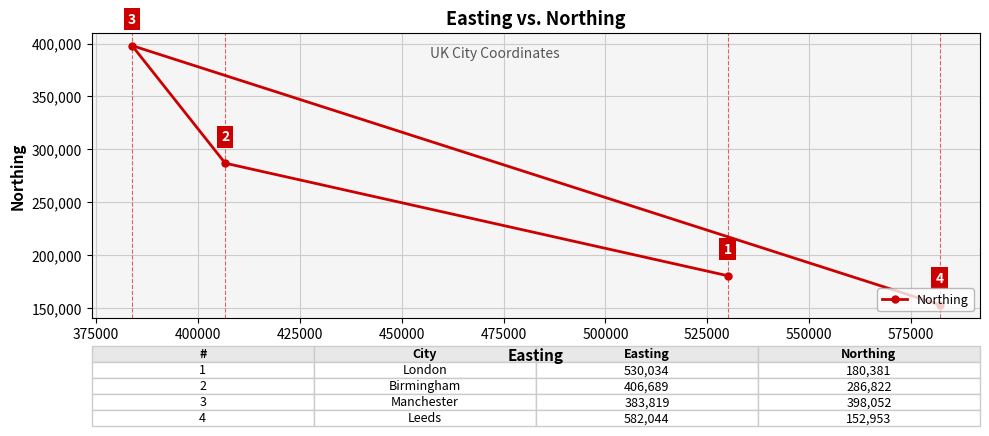

Count the values in the range 180381 to 398052.

3